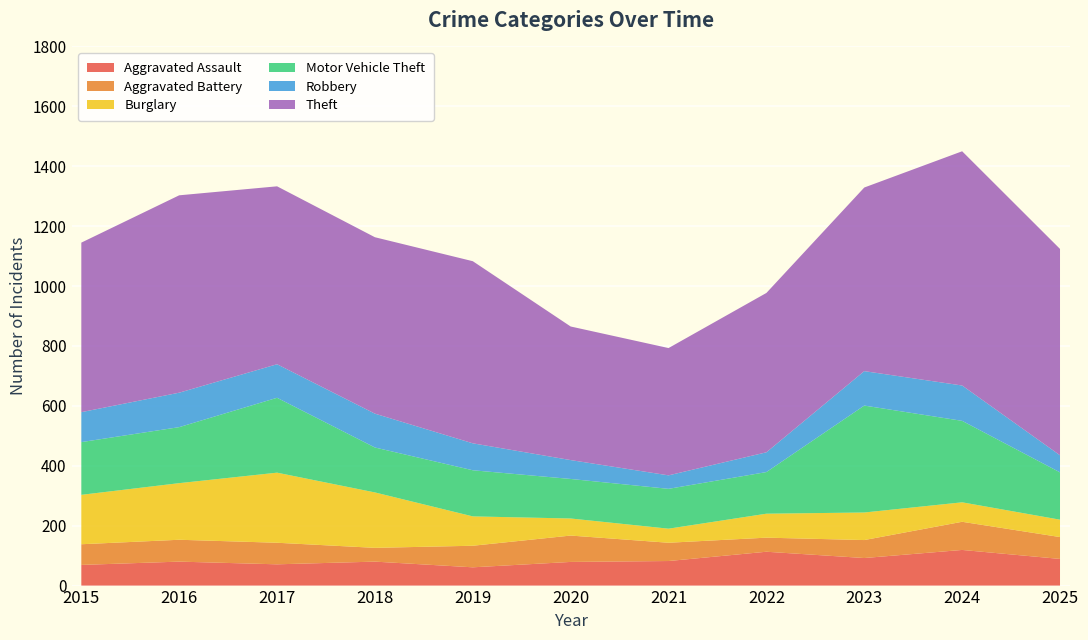

Reading left to right, list all the values displayed in this chart.

Aggravated Assault: 69	80	71	80	61	79	82	113	92	119	89
Aggravated Battery: 69	73	72	46	72	88	61	47	60	94	73
Burglary: 165	189	234	185	98	57	47	80	92	65	58
Motor Vehicle Theft: 176	187	250	150	154	132	133	139	357	272	158
Robbery: 100	115	112	113	90	63	45	66	115	118	57
Theft: 566	659	594	589	608	446	425	532	613	782	689